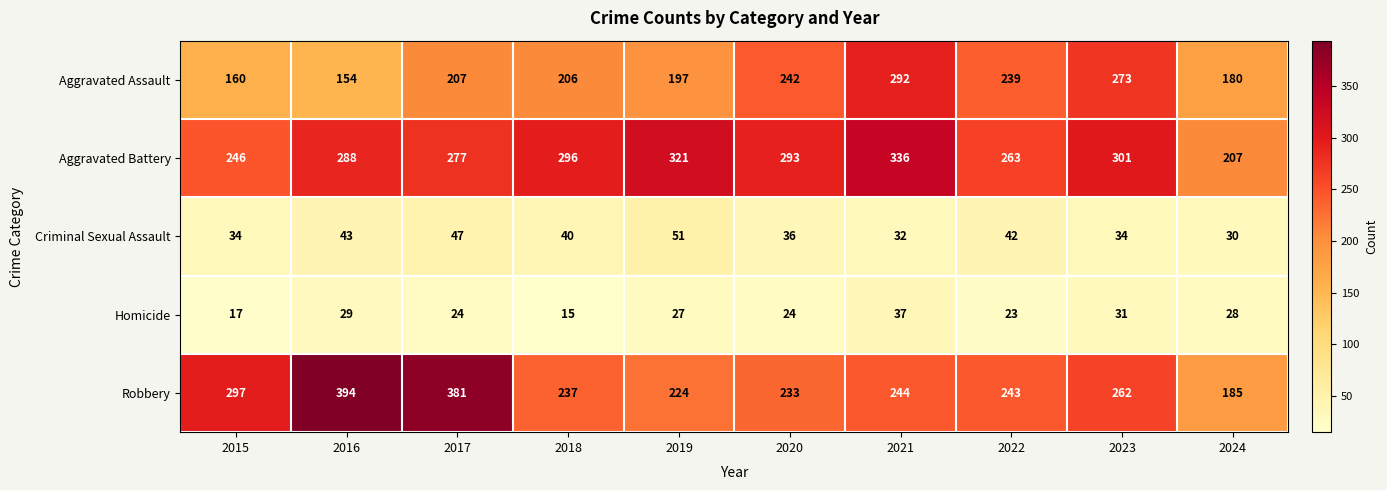

What is the smallest value displayed?

15